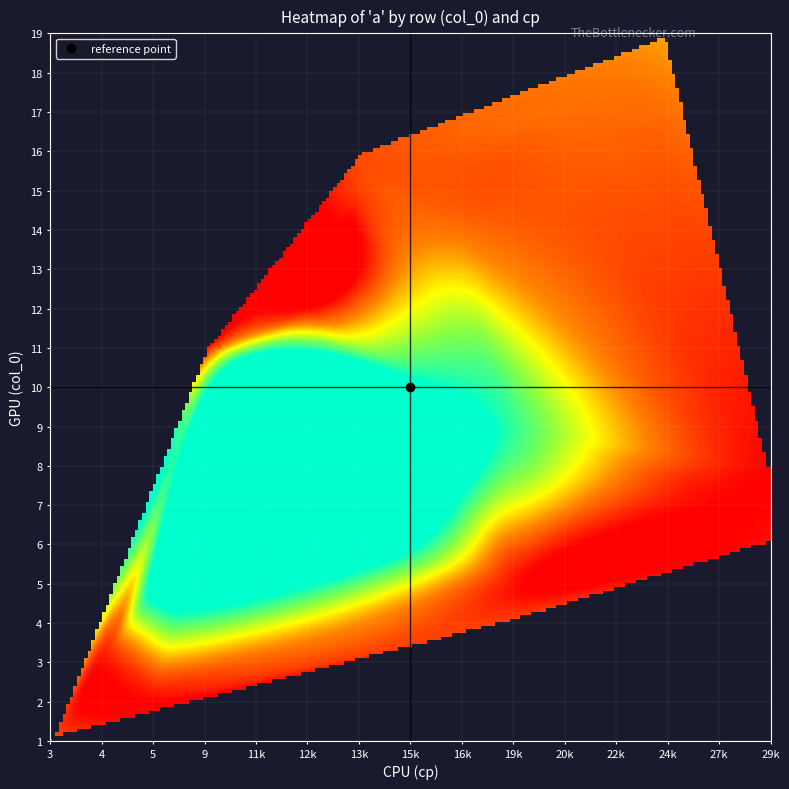

Where does the cp series first go above 16?

3